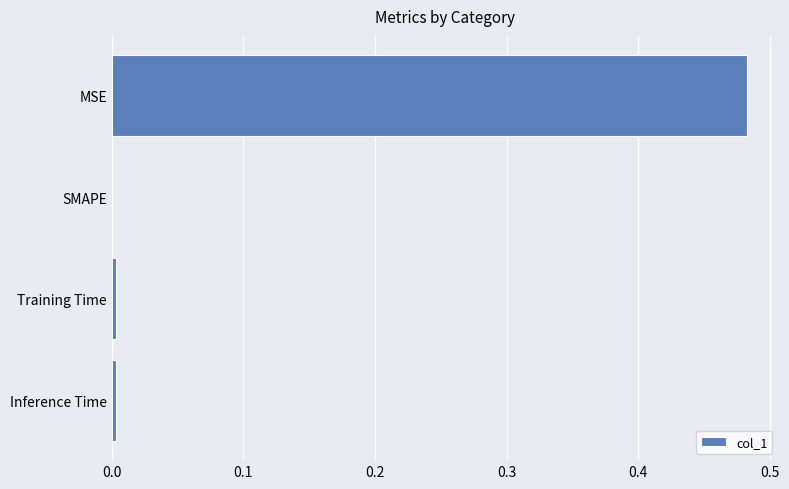

Which label corresponds to the largest value in the chart?

MSE